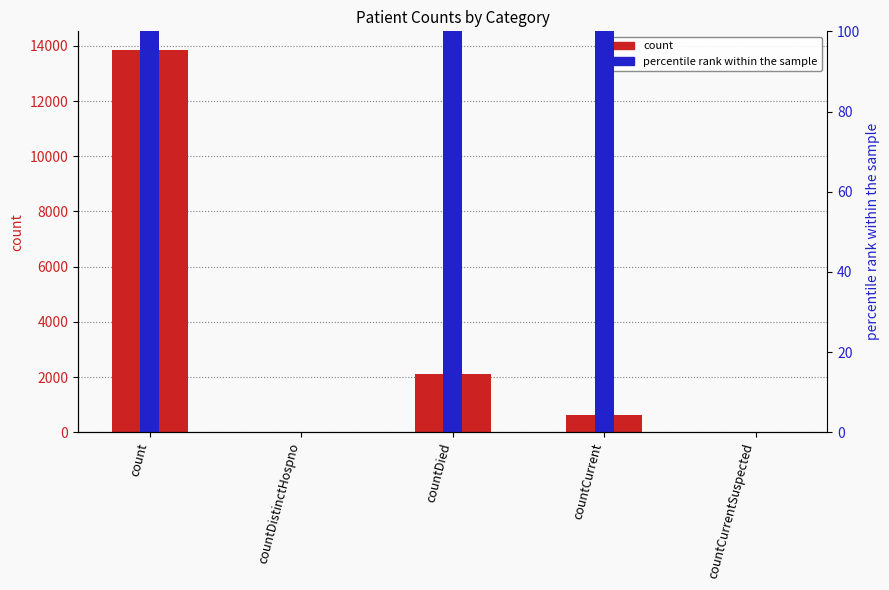

Reading left to right, list all the values displayed in this chart.

count=13832	countDistinctHospno=0	countDied=2118	countCurrent=640	countCurrentSuspected=0